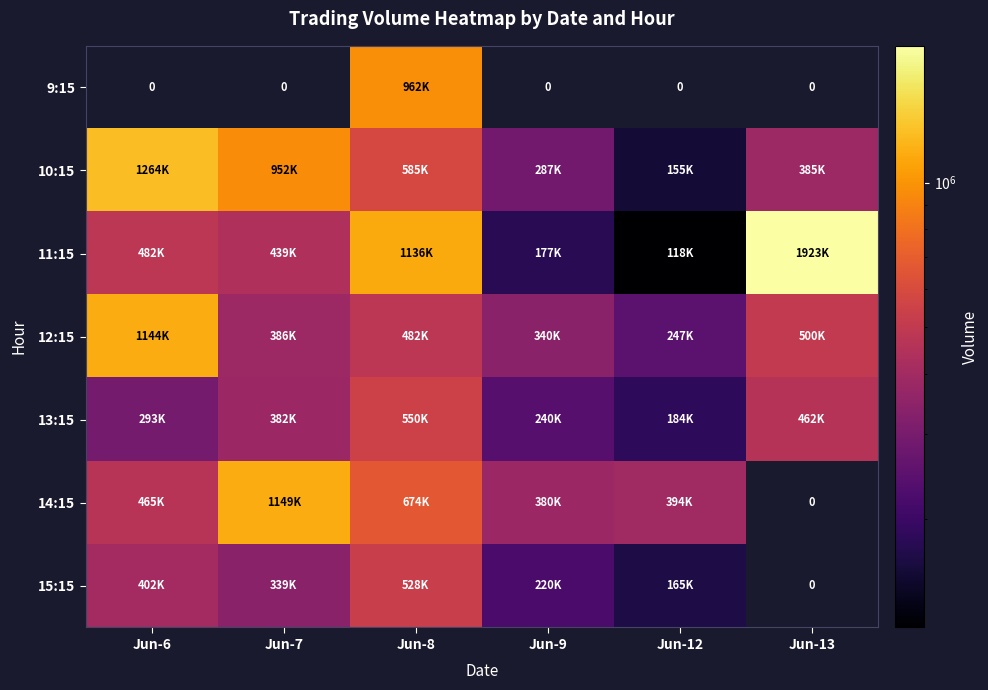

What is the difference between the maximum and minimum values in the 9:15 series?

962912